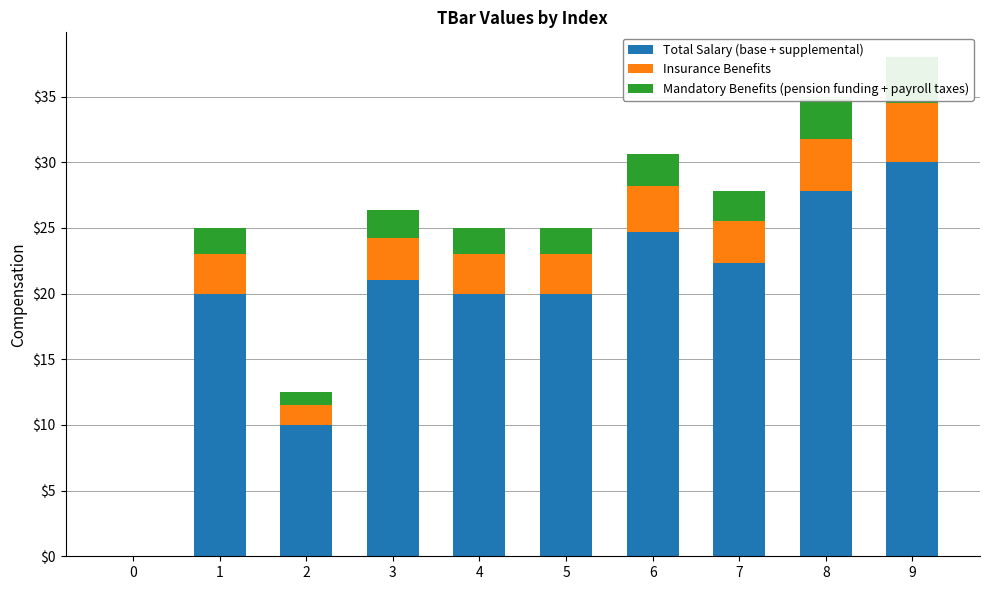

The value of Insurance Benefits at 0 is 0.0. True or false?

True